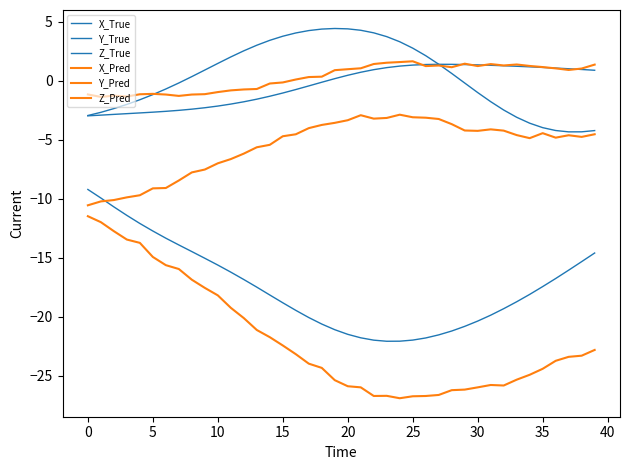

Which label corresponds to the smallest value in the chart?

24